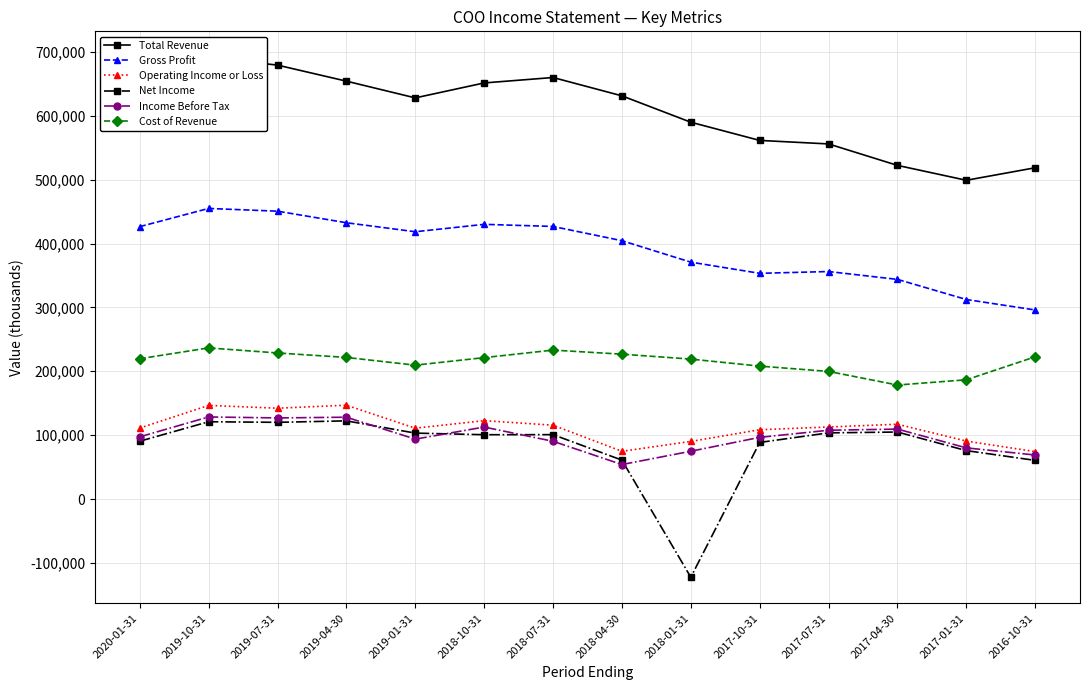

True or false: Net Income and Total Revenue intersect in this chart.

False